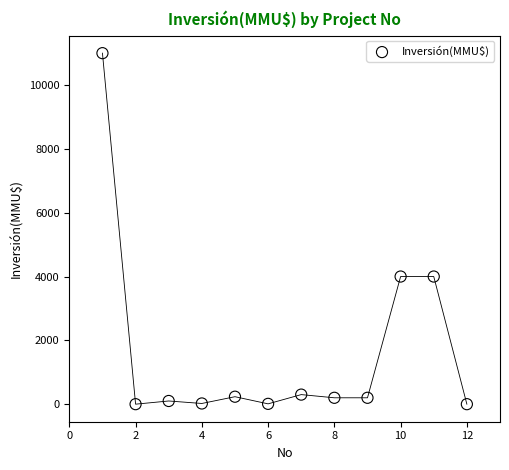

What is the range of Y values (max minus min)?

11000